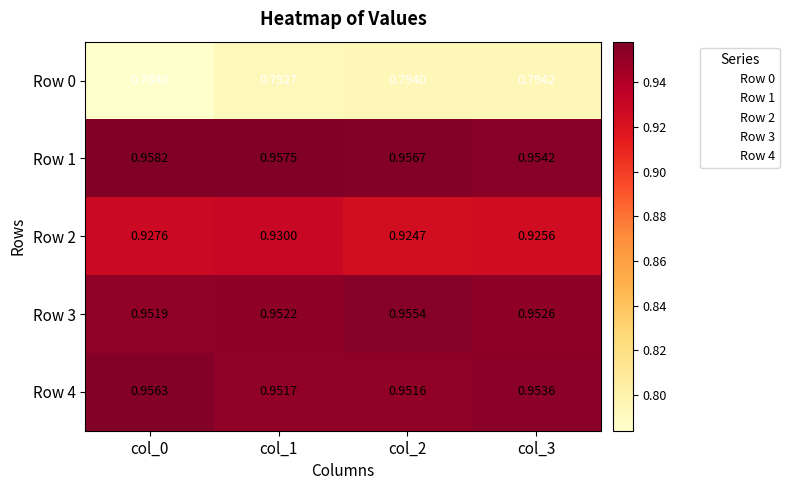

How many series are shown in this chart?

5